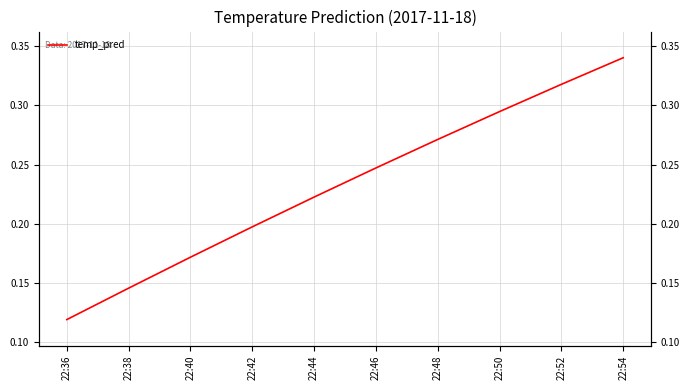

What is the value of the 4th point from the left?

0.2